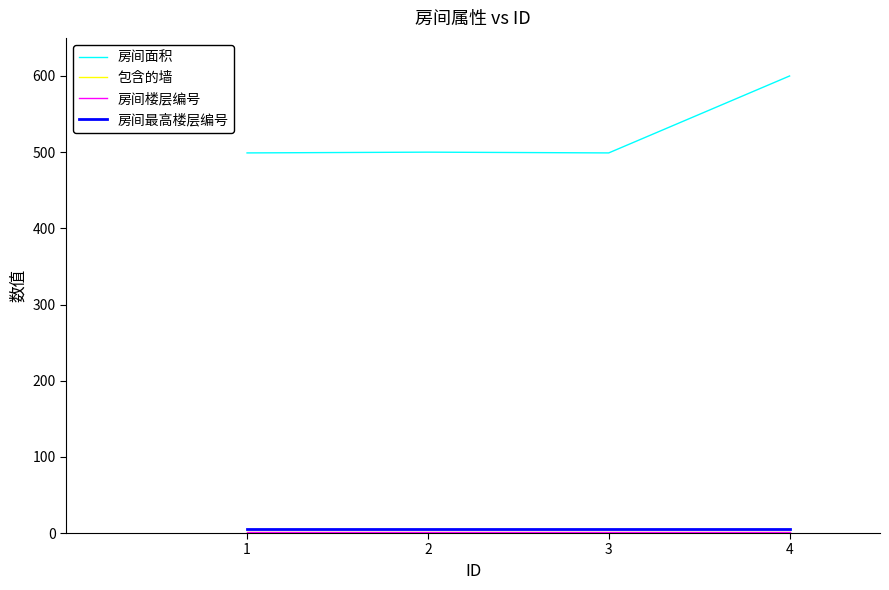

How many lines are shown in the chart?

4